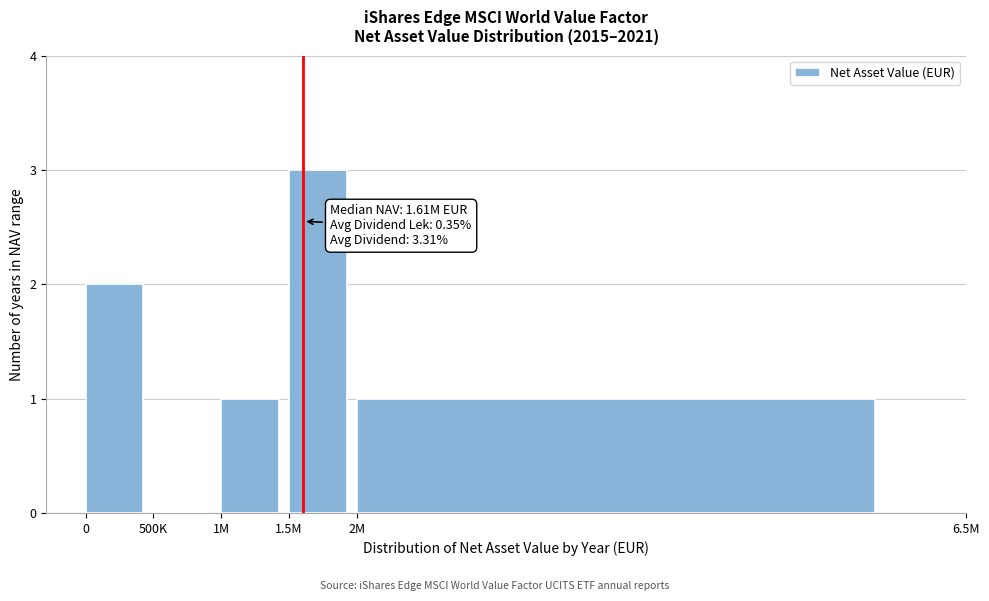

Reading left to right, what are all the values shown in this chart?

0=2	500K=0	1M=1	1.5M=3	2M=1